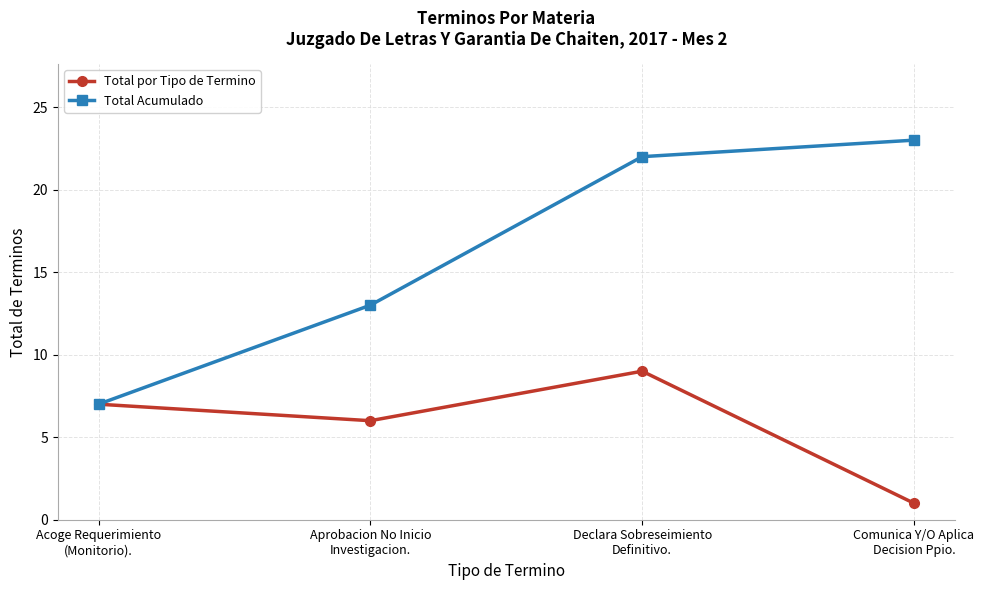

At which label does Total Acumulado reach its minimum?

Acoge Requerimiento
(Monitorio).